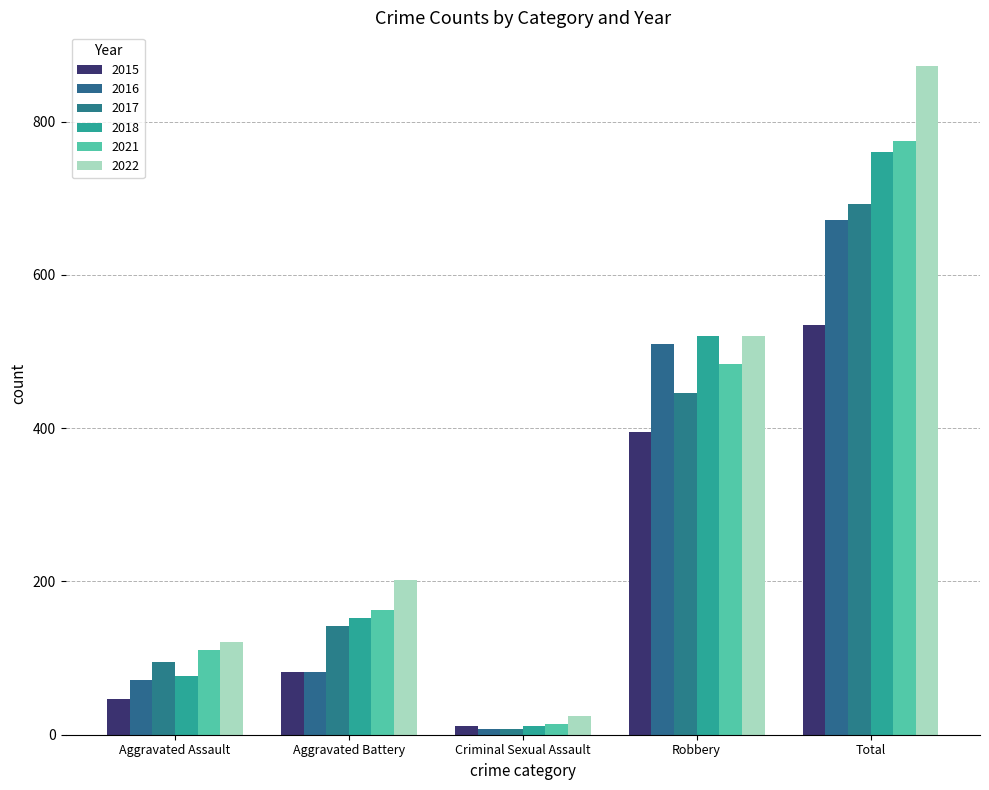

At Criminal Sexual Assault, list the series in order from smallest to largest.

2016, 2017, 2018, 2015, 2021, 2022